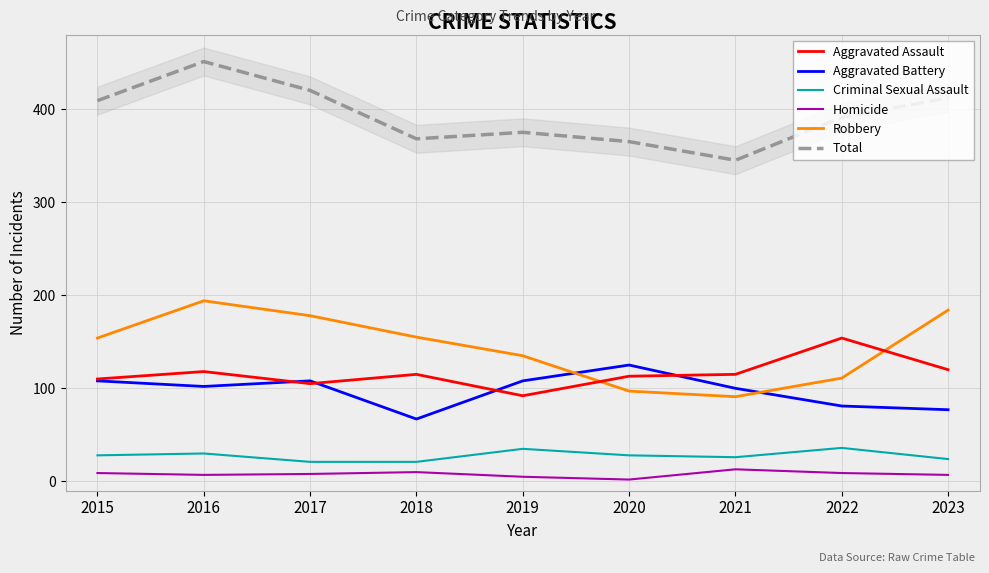

At which category is the sum across all series the highest?

2016